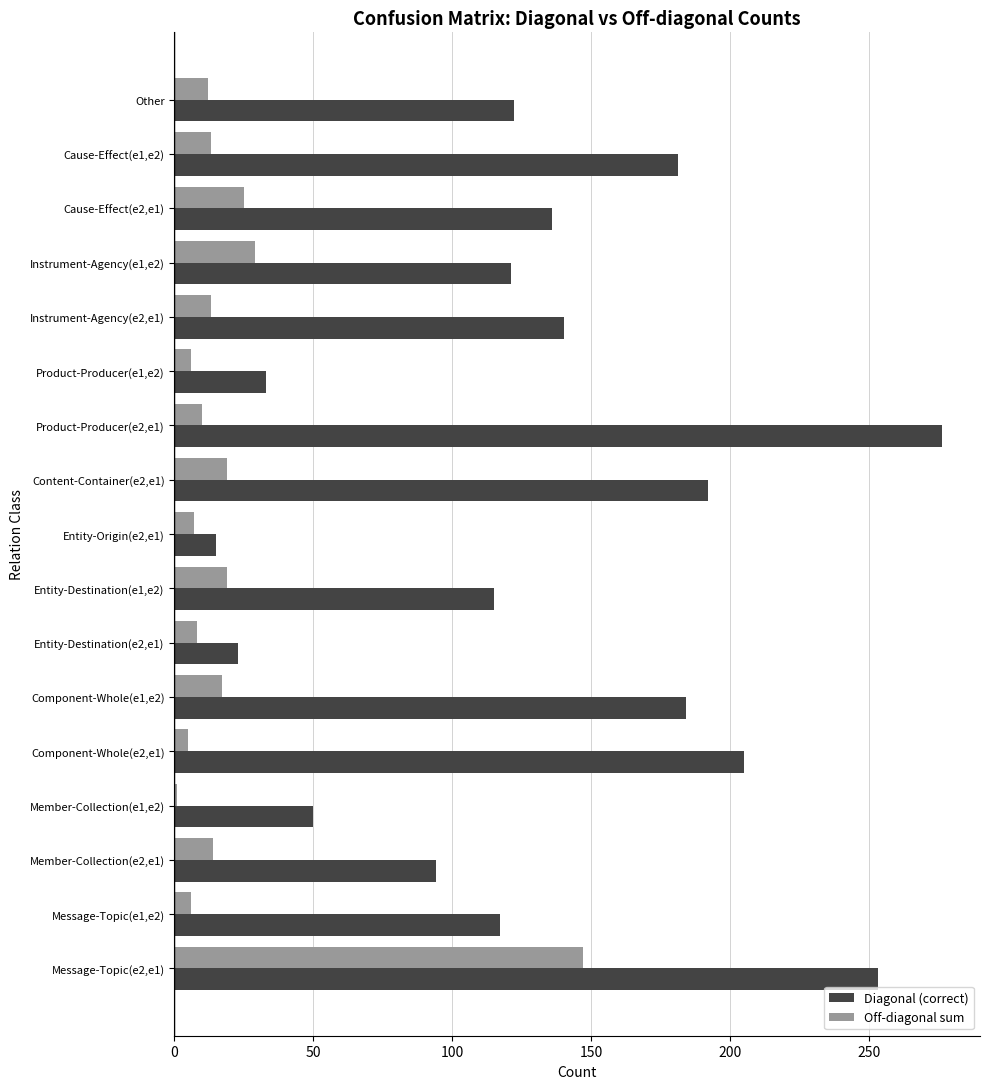

What is the maximum value for Off-diagonal sum?

147